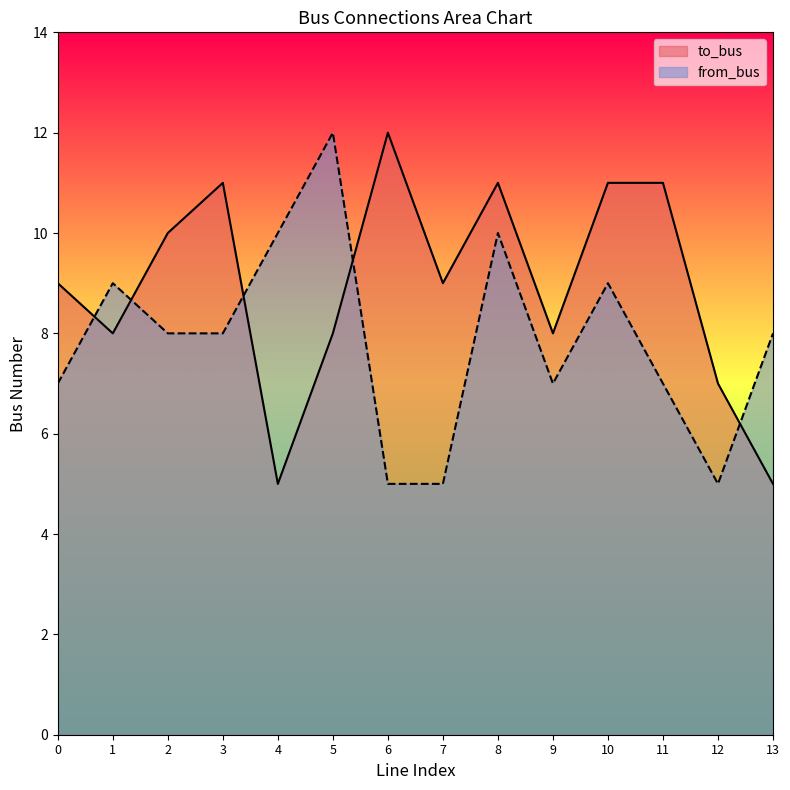

Rank the series at 11 from highest to lowest value.

to_bus, from_bus